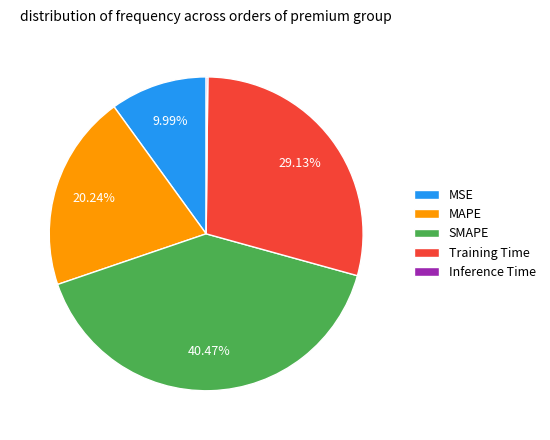

Is the sum of SMAPE and Training Time greater than half?

Yes